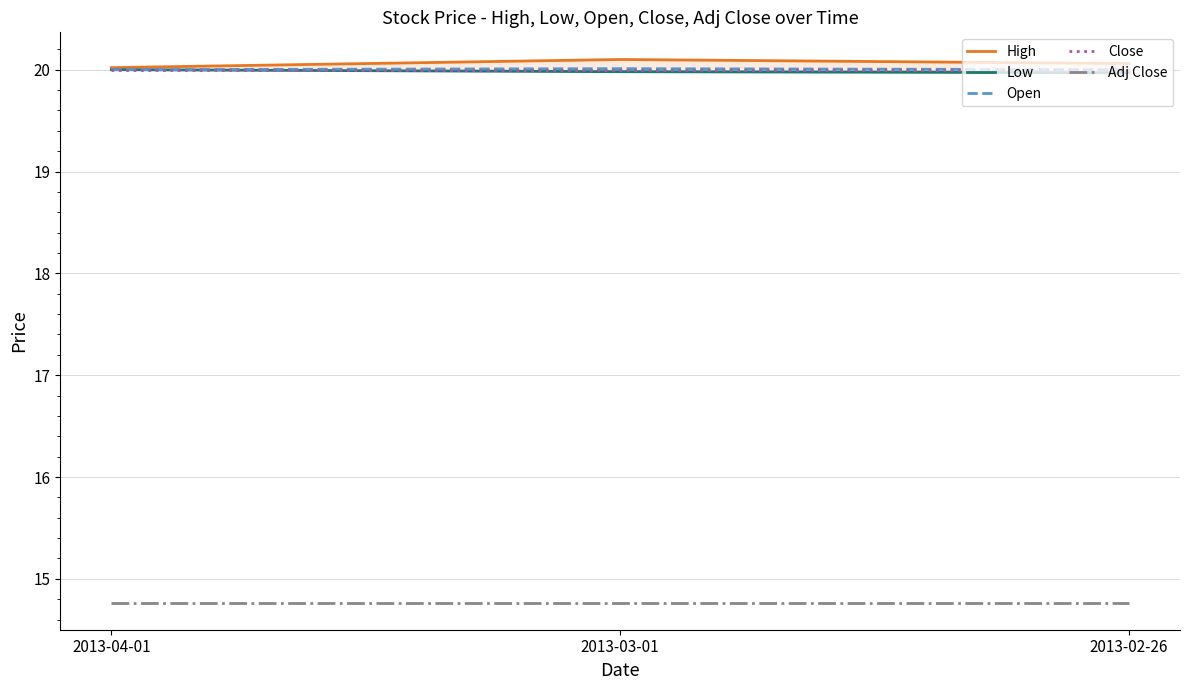

Is it true that Close equals 20.0 at 2013-02-26?

True